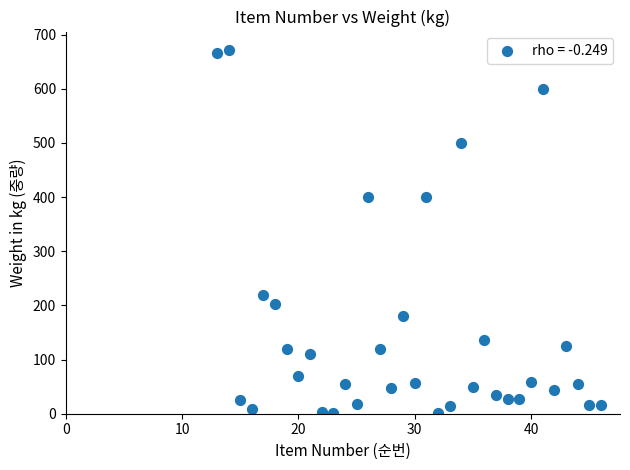

What is the range of Y values (max minus min)?

671